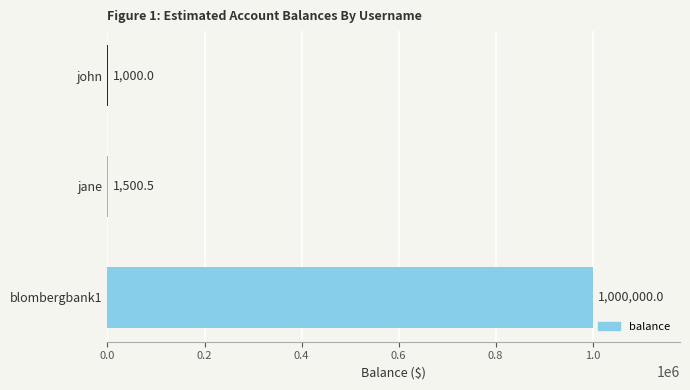

Are the bars grouped side by side (vs. stacked)?

No